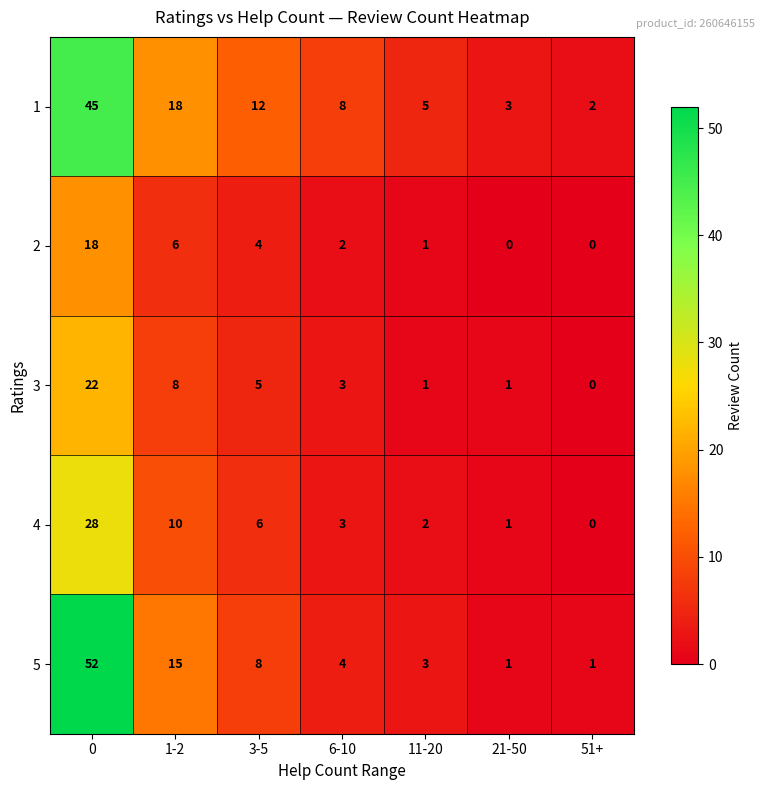

What is the maximum value shown in the chart?

52